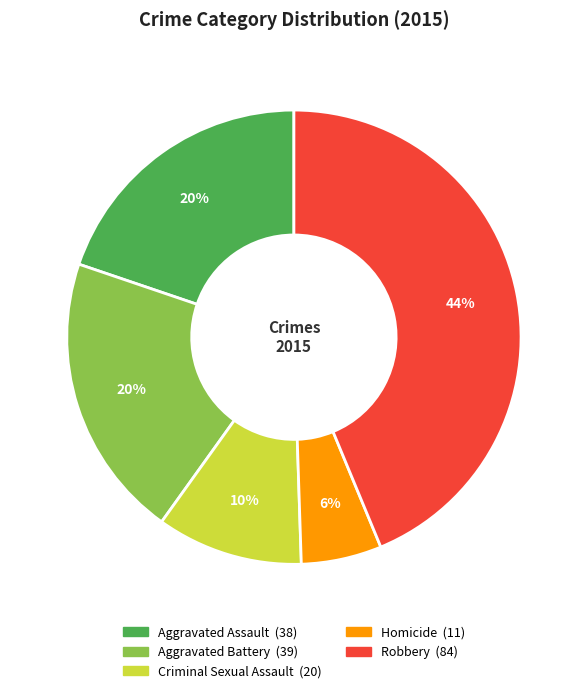

To the nearest percent, what is the difference between the largest and smallest slice percentages?

38%